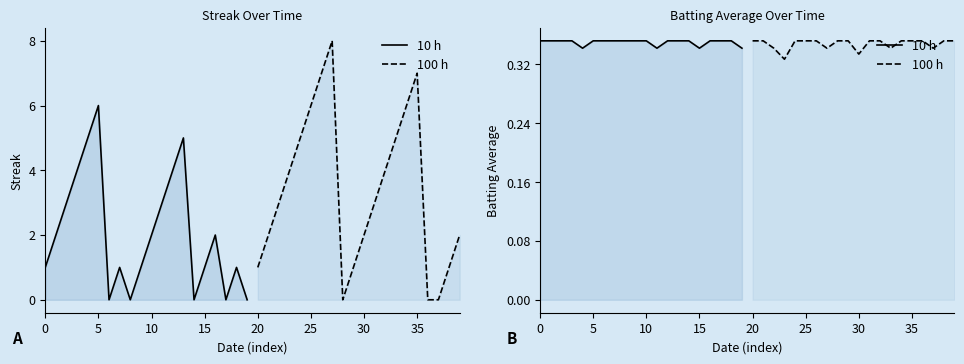

What is the sum of the 10 h values at 10 and 15?

0.7